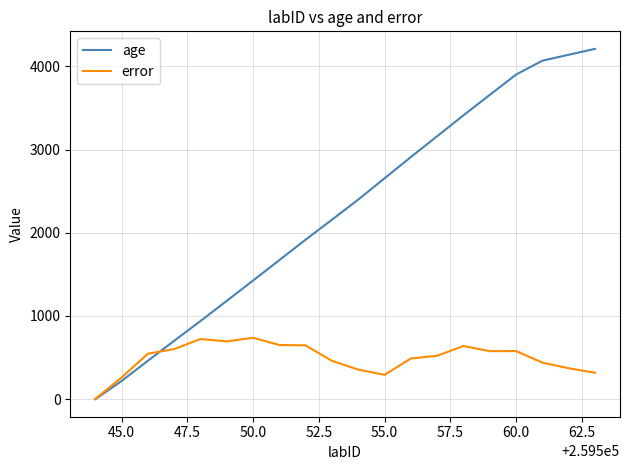

What is the maximum value for error?

736.5